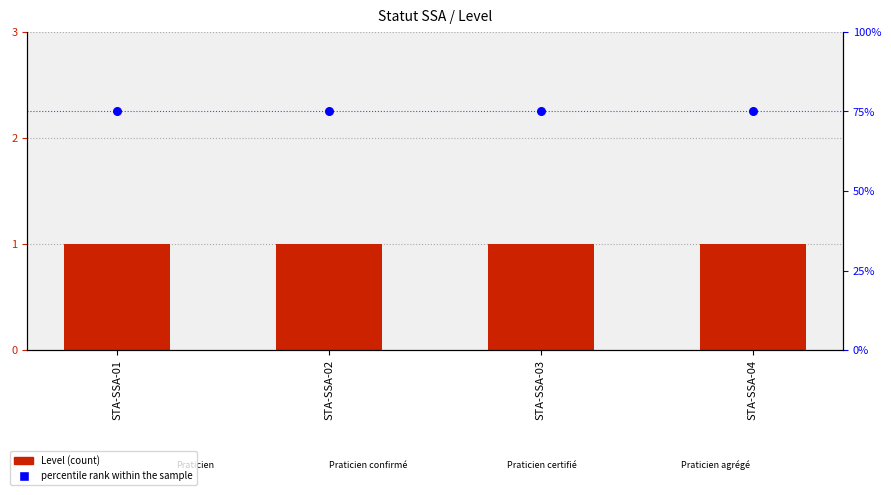

Which series contains the lowest Y value?

Level